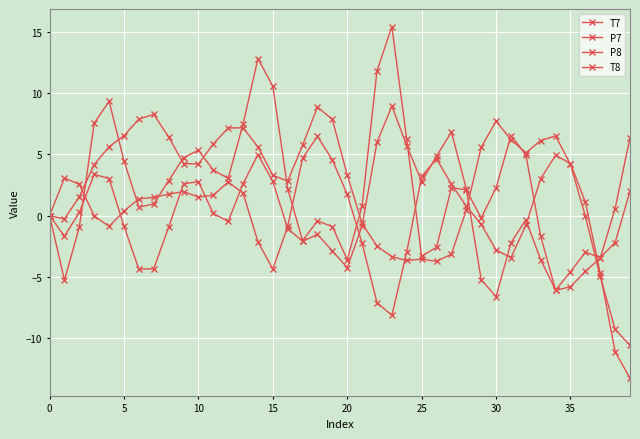

How many lines are shown in the chart?

4